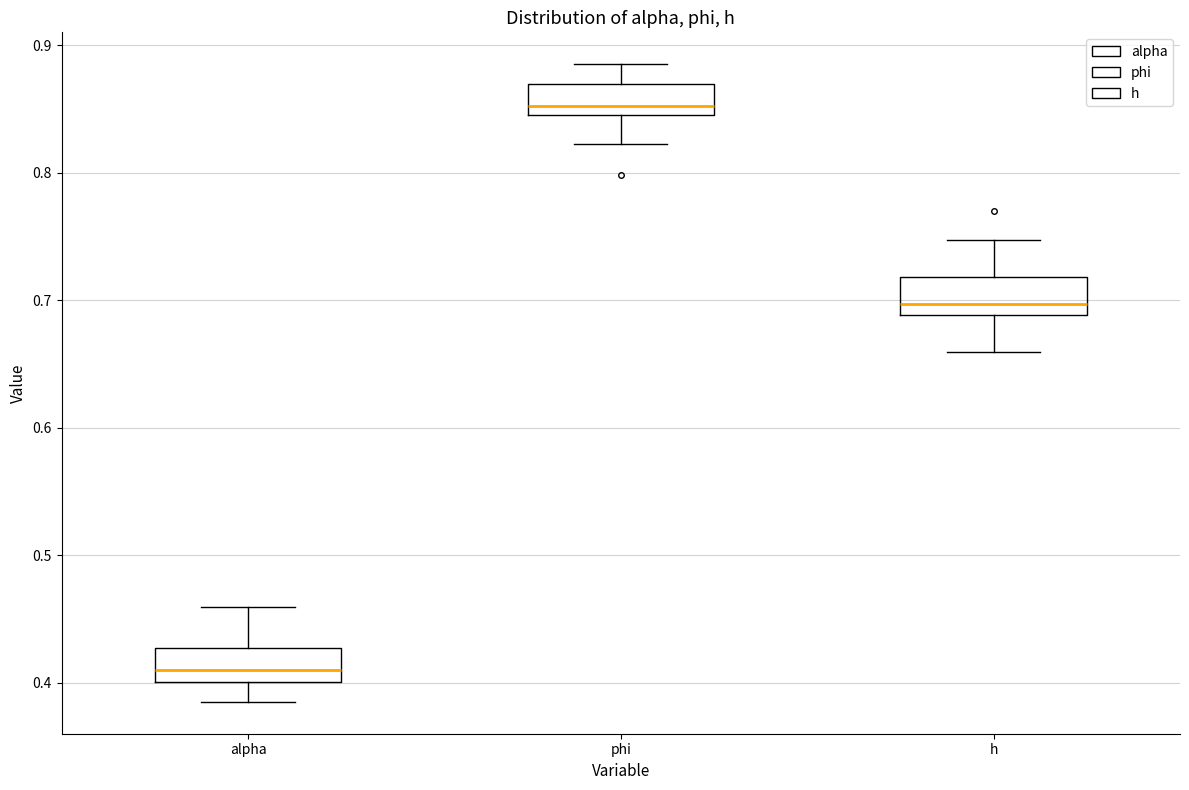

Reading left to right, read every box against the y-axis: the position of its median line, the range the box covers, and the ends of its whiskers. The values are not printed on the chart, so give them approximately, as read against the axis.

alpha: median 0.41, box 0.40 to 0.43, whiskers 0.39 to 0.46
phi: median 0.85 (just above the box's lower edge), box 0.85 to 0.87, whiskers 0.82 to 0.88
h: median 0.70, box 0.69 to 0.72, whiskers 0.66 to 0.75